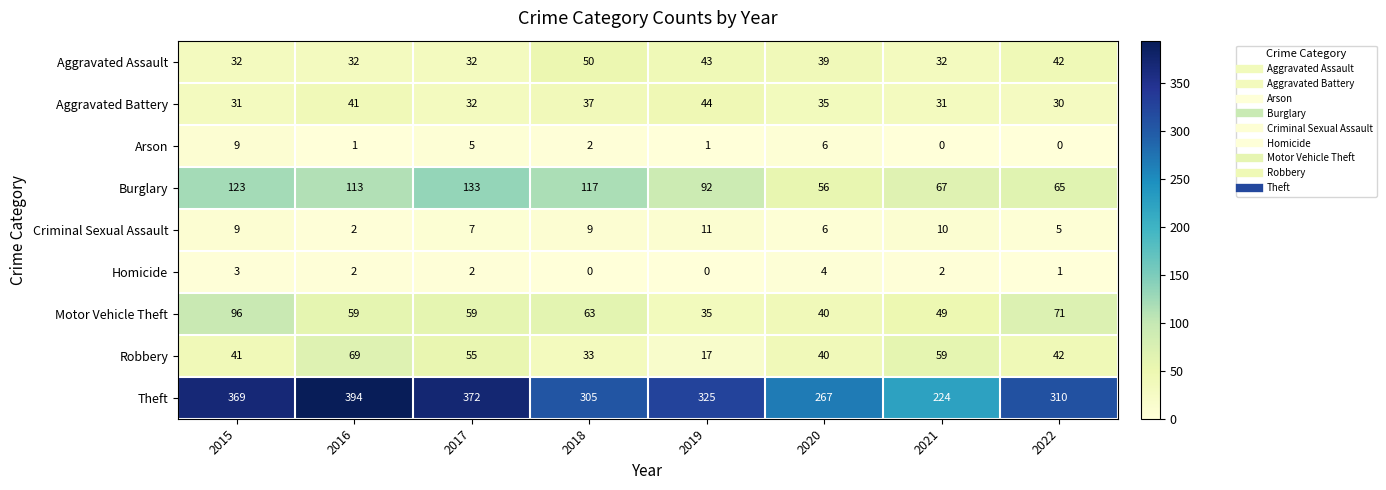

Read the Robbery value at 2022, to the nearest 5.

40